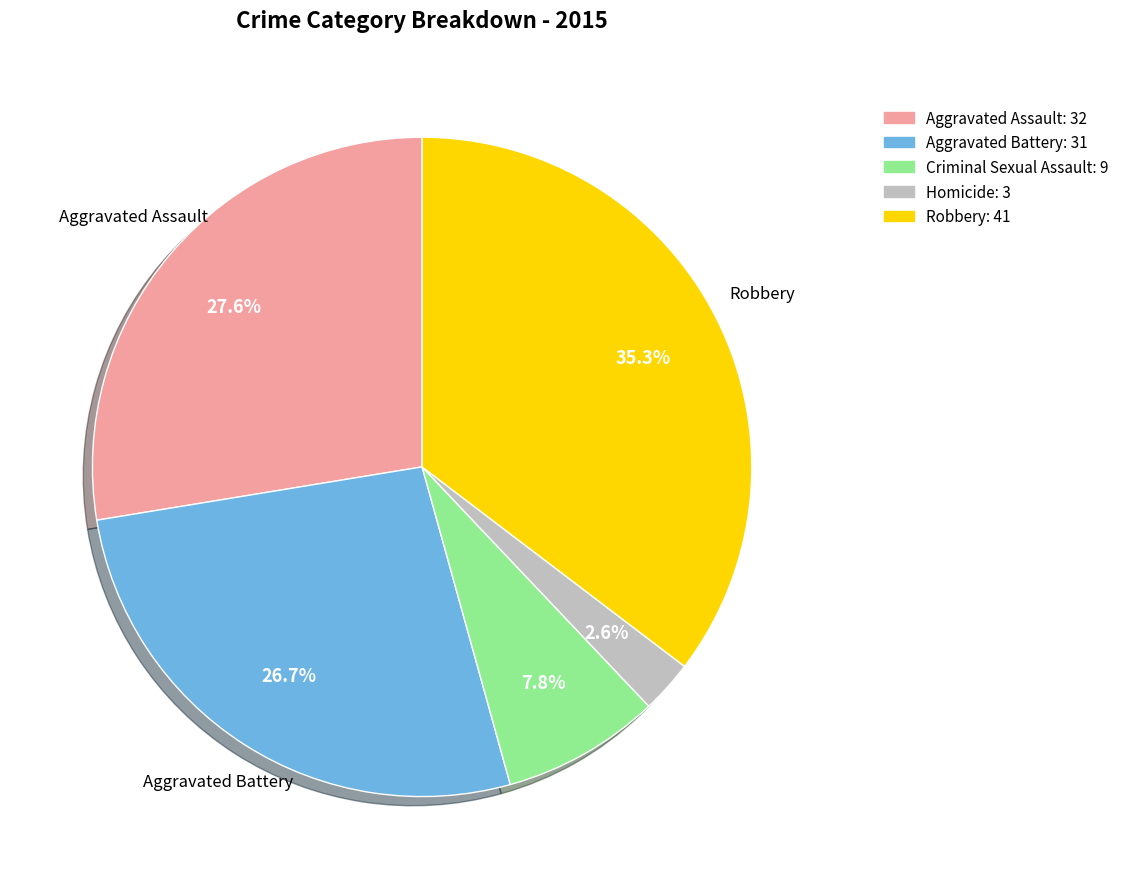

Does any single category account for the majority?

No